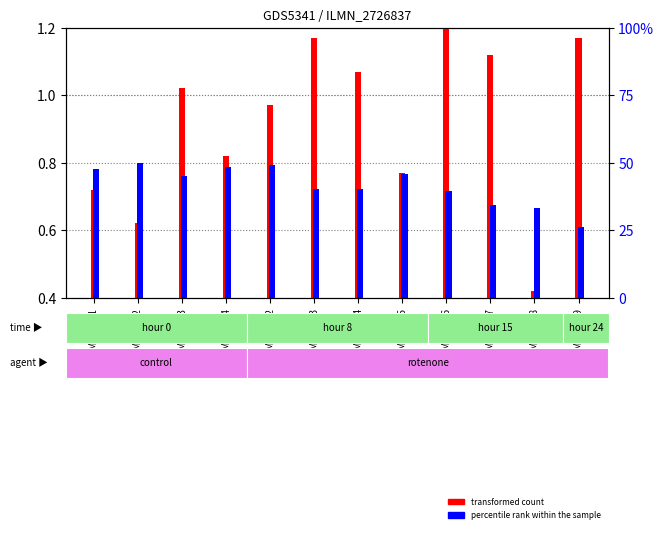

What is the difference between the transformed count values at GSM567533 and GSM567522?

0.5